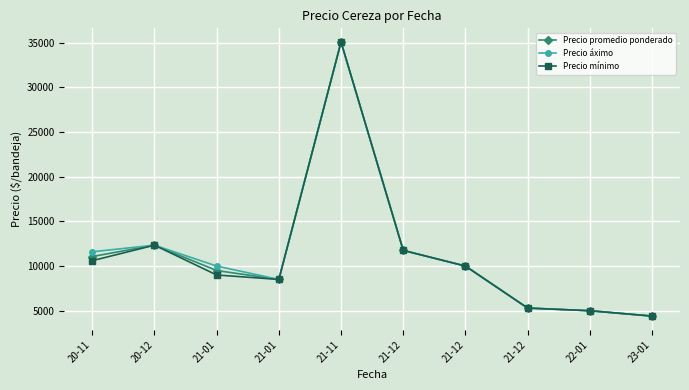

Read the Precio áximo value at 20-11.

11600.0